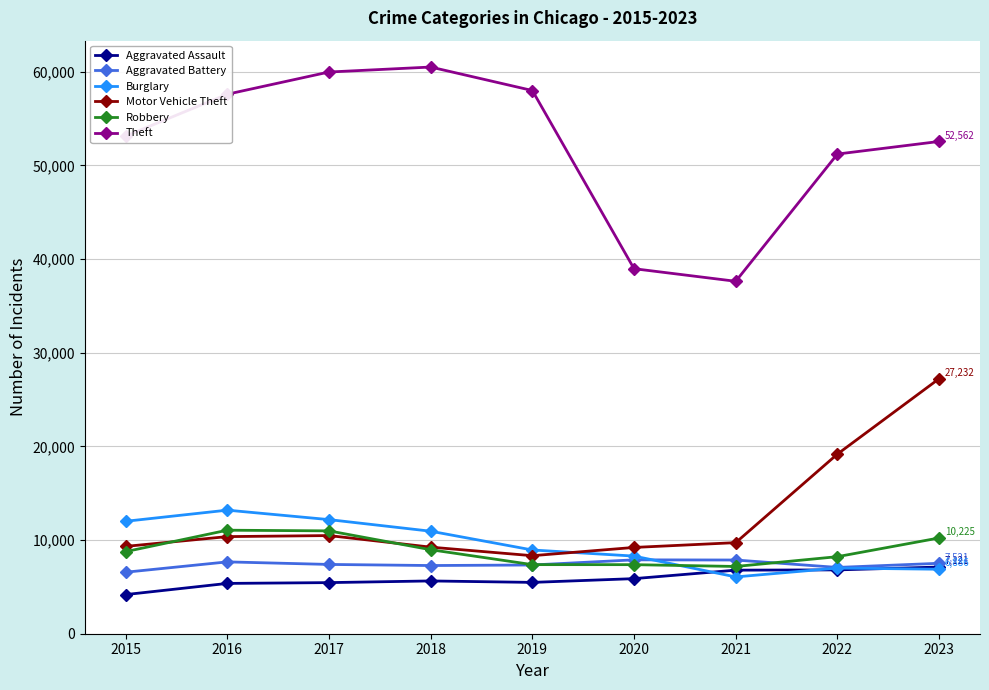

What is the difference between the maximum and minimum values in the Theft series?

22876